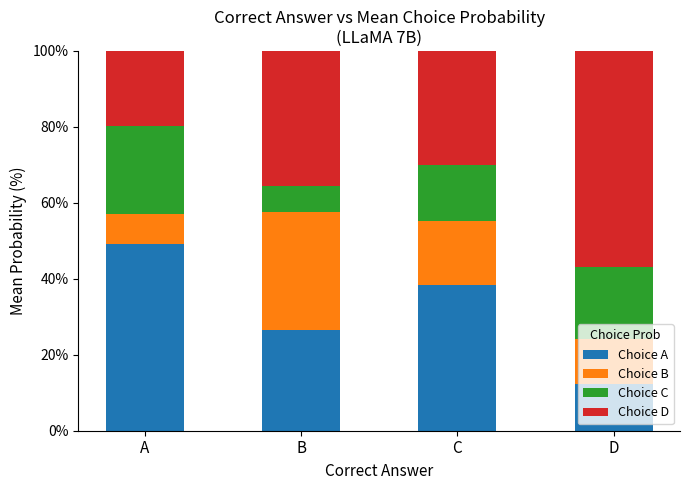

The value of Choice A at A is 49.1. True or false?

True